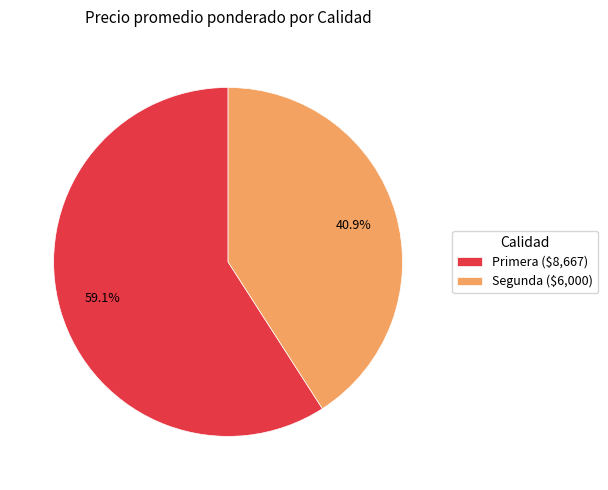

To the nearest percent, what is the average slice percentage?

50%